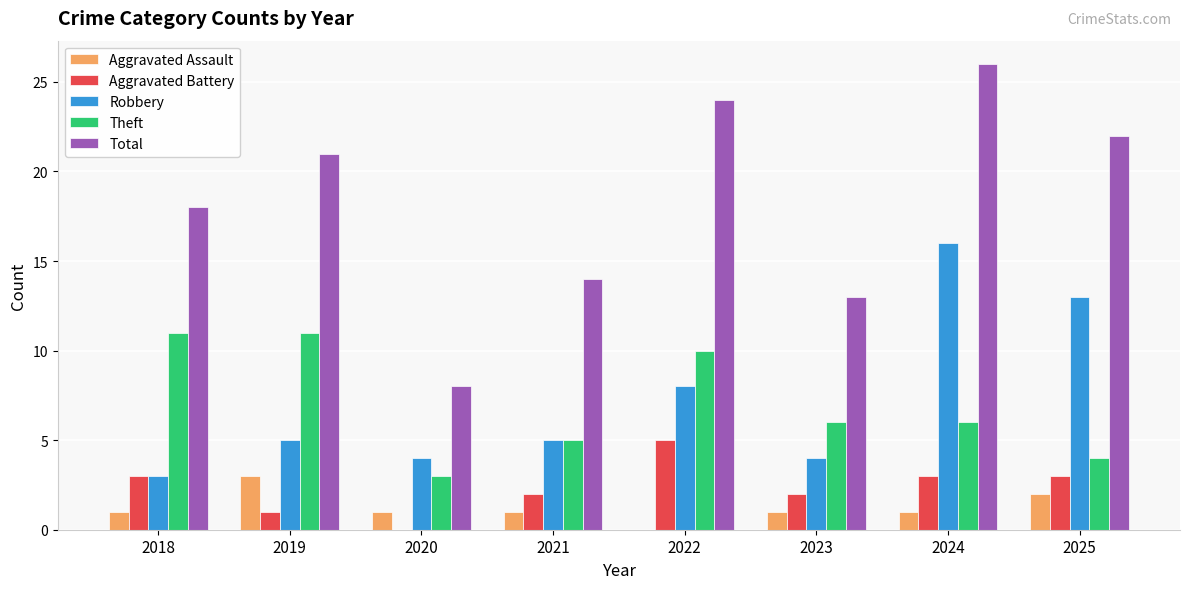

What is the sum of the Total values at 2018 and 2021?

32